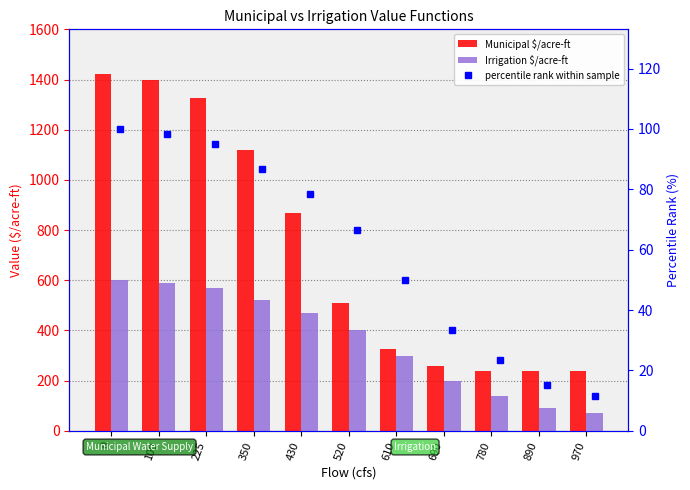

Does the chart contain any negative values?

No